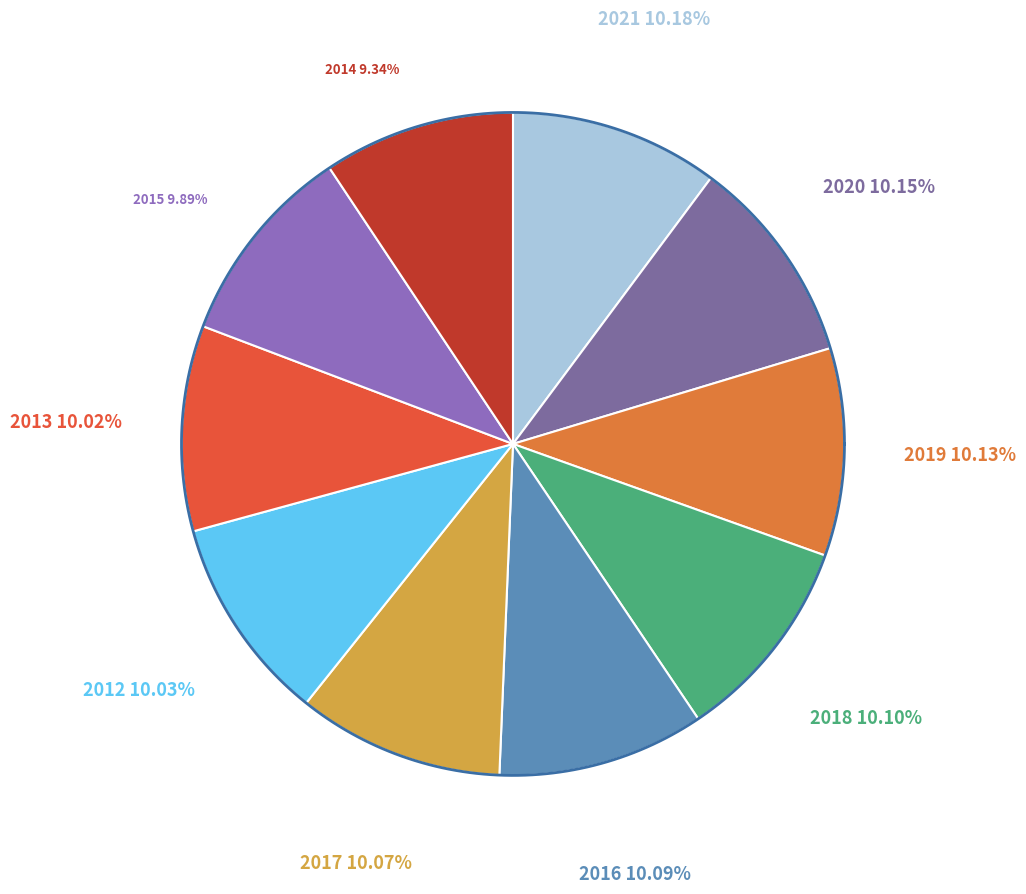

Is 2013 the majority of the pie?

No